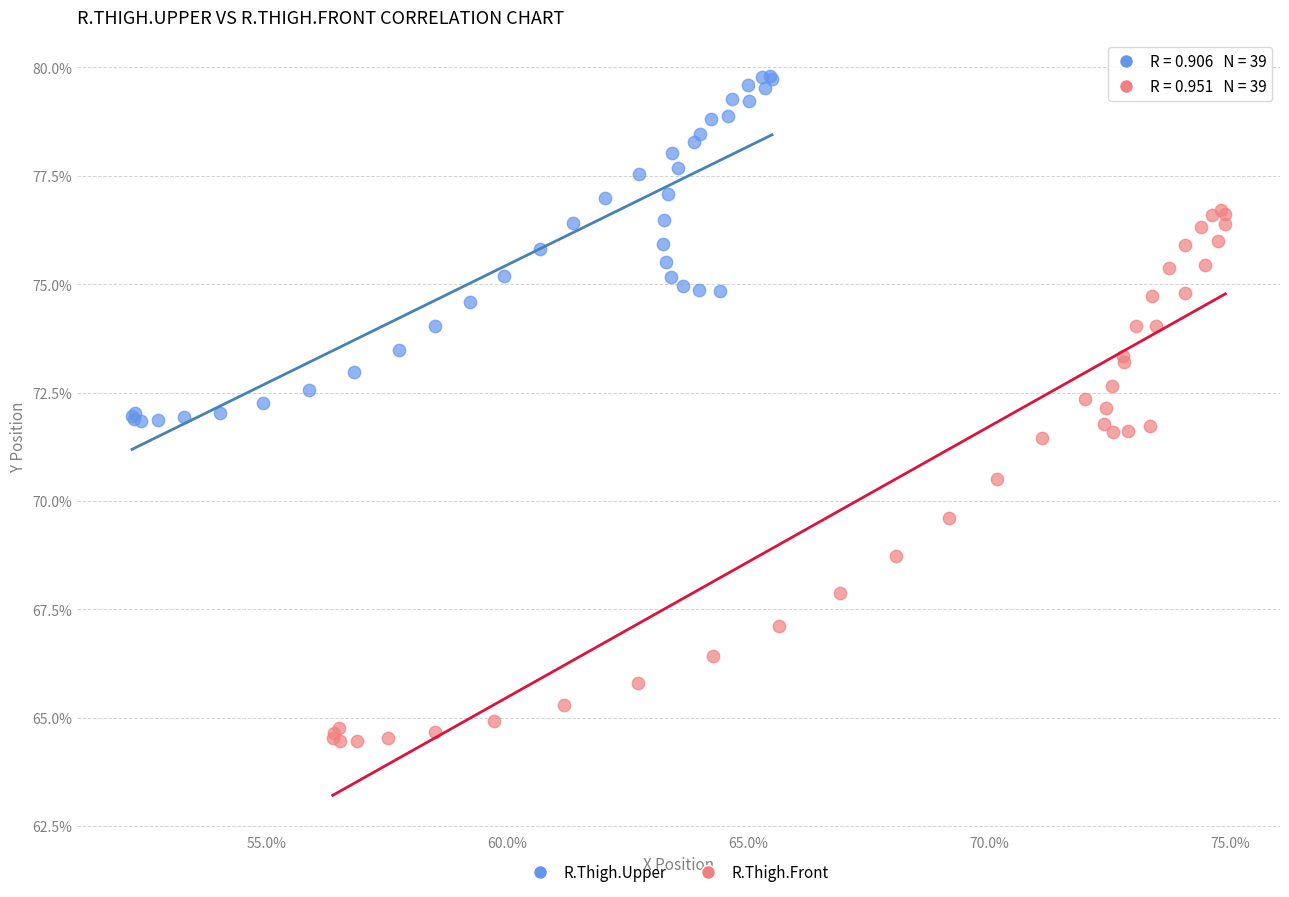

What are all the series names shown in the legend?

R.Thigh.Upper, R.Thigh.Front